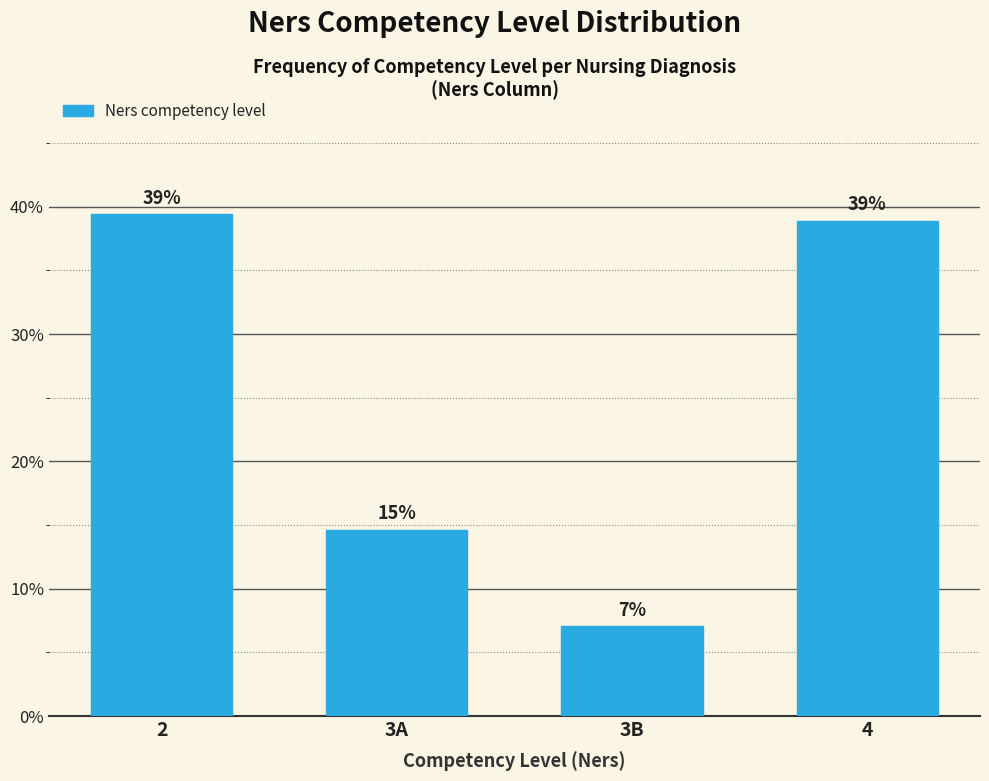

What is the smallest value displayed?

7.1